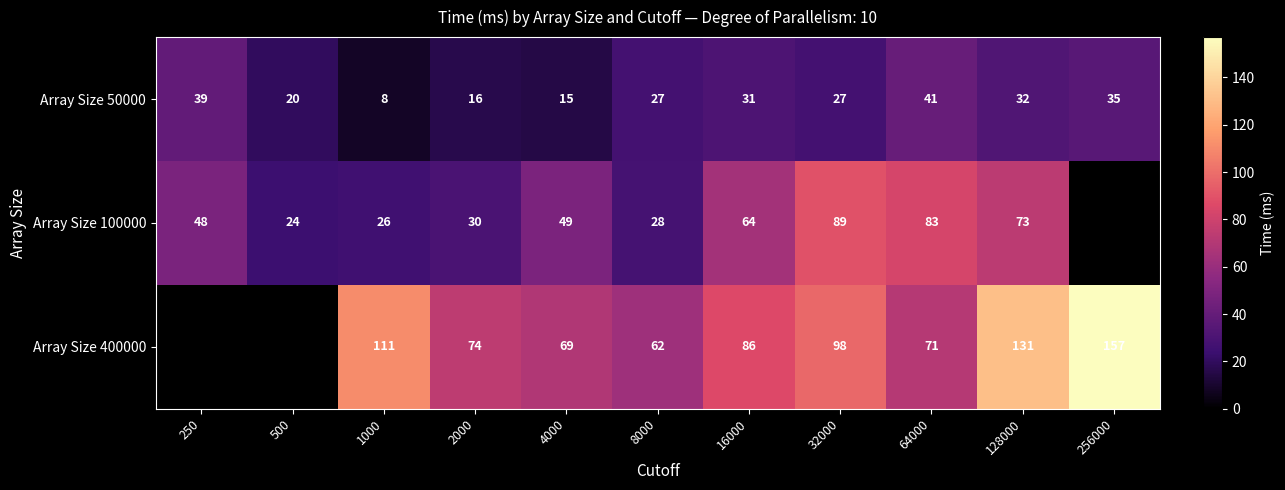

Read the Array Size 50000 value at 16000, to the nearest 5.

30